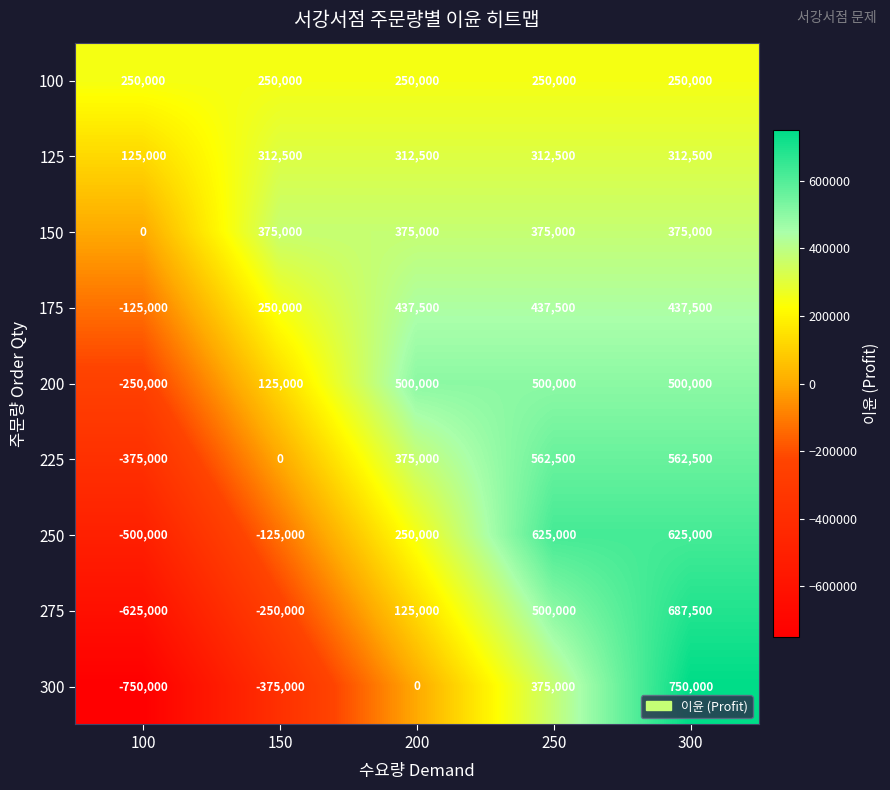

The 300 series shows -539887 at 150. True or false?

False